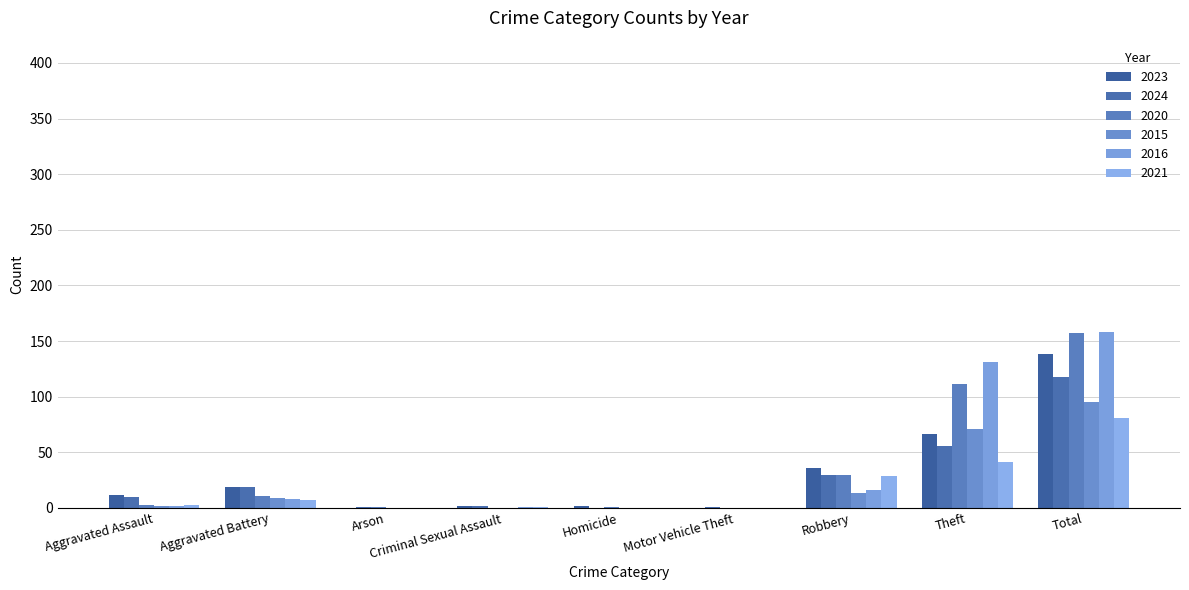

Rank the series at Arson from highest to lowest value.

2024, 2020, 2023, 2015, 2016, 2021